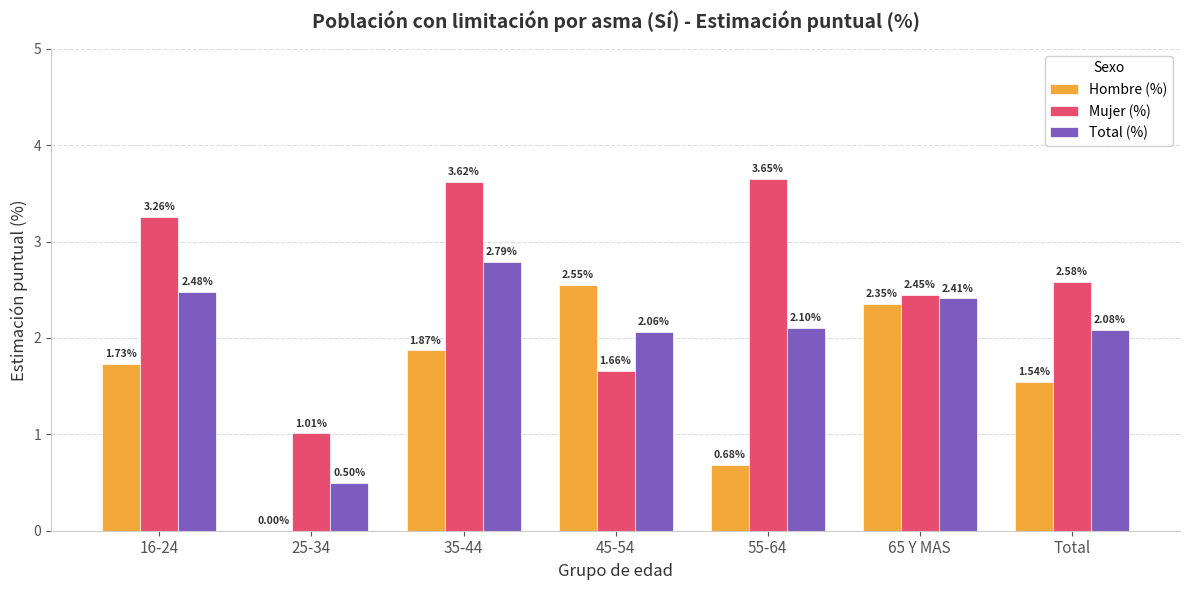

Between 35-44 and 65 Y MAS, which series saw the biggest shift?

Mujer (%)